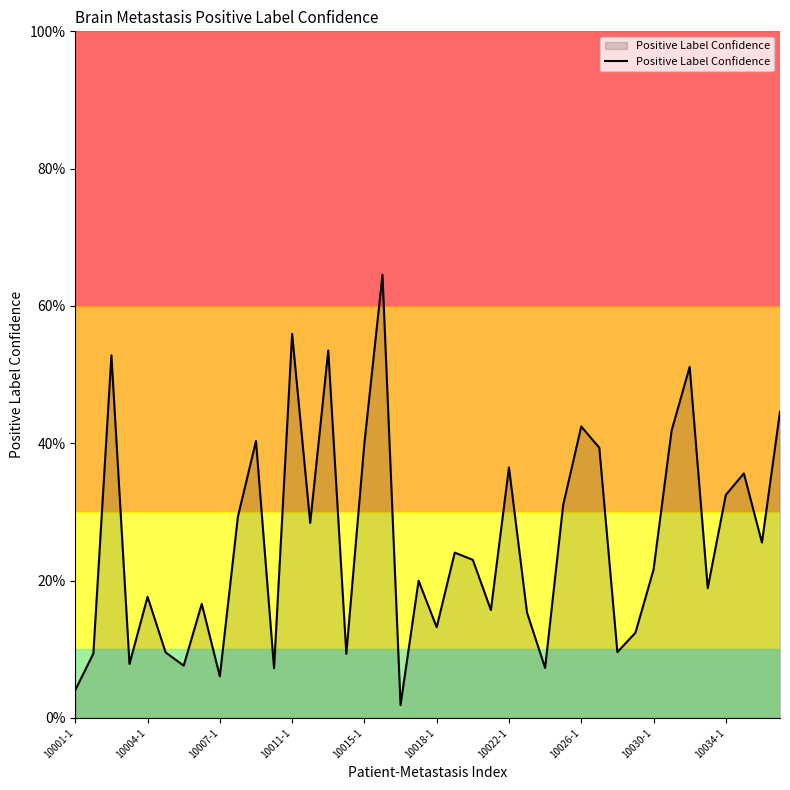

Is this an area chart (filled region under the line)?

Yes